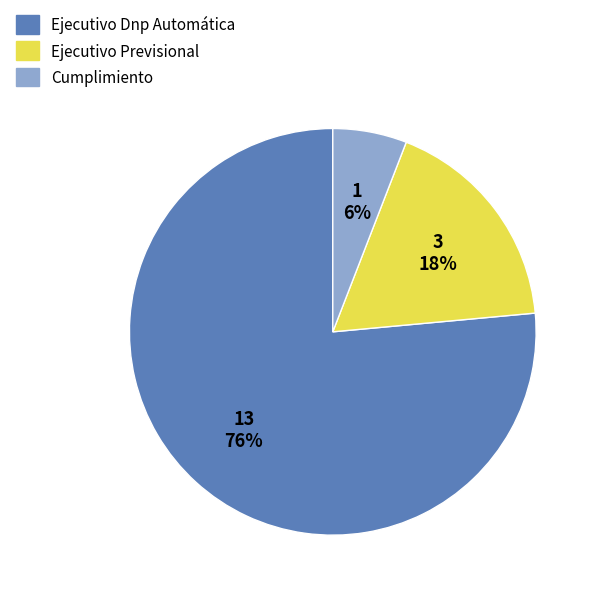

Which slice is the smallest?

Cumplimiento